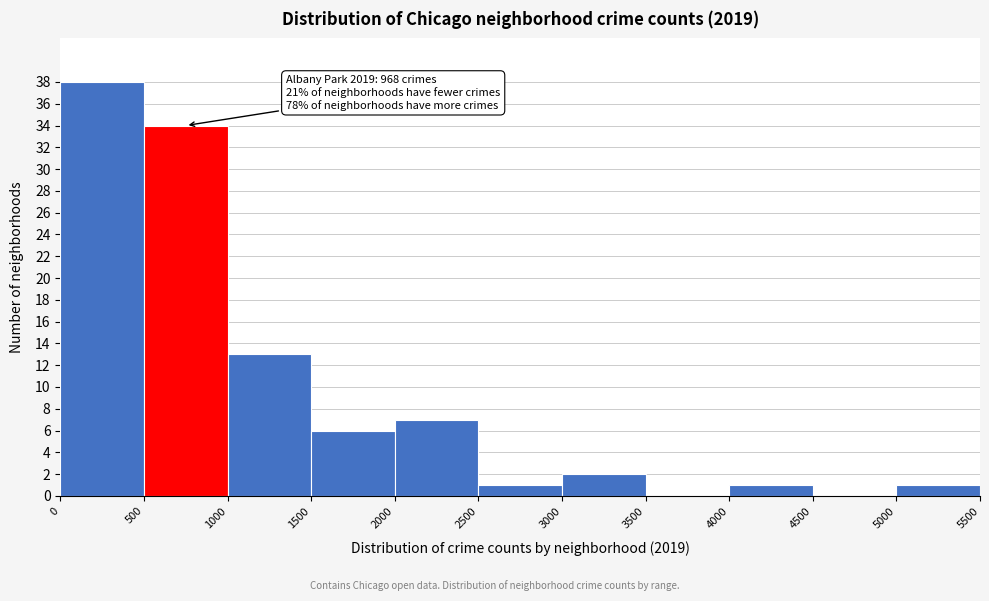

Which range on the x-axis has the tallest bar?

0 to 500